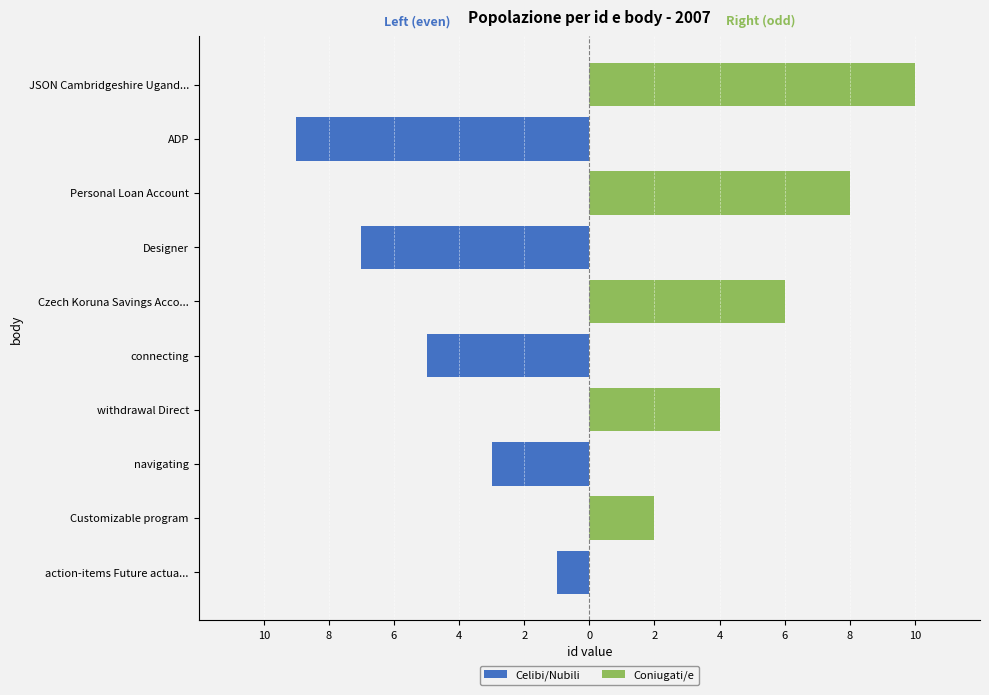

How many positive values does the Coniugati/e series have?

5